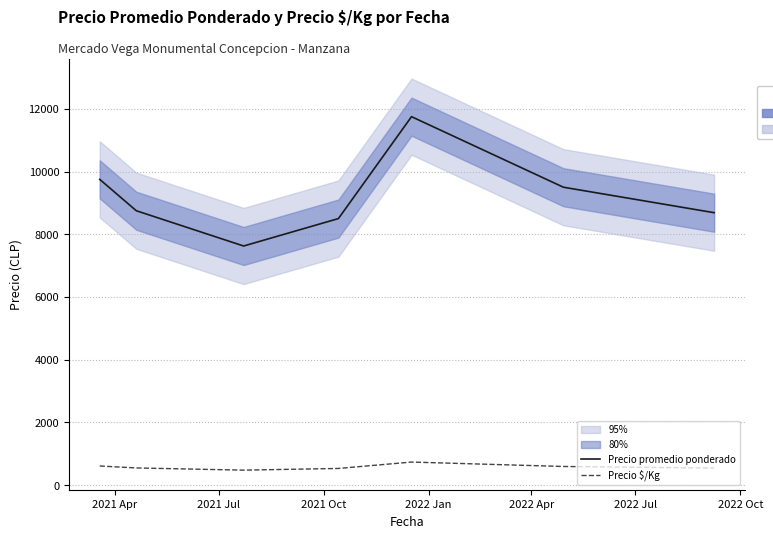

Which series has the largest total across all categories?

Precio promedio ponderado